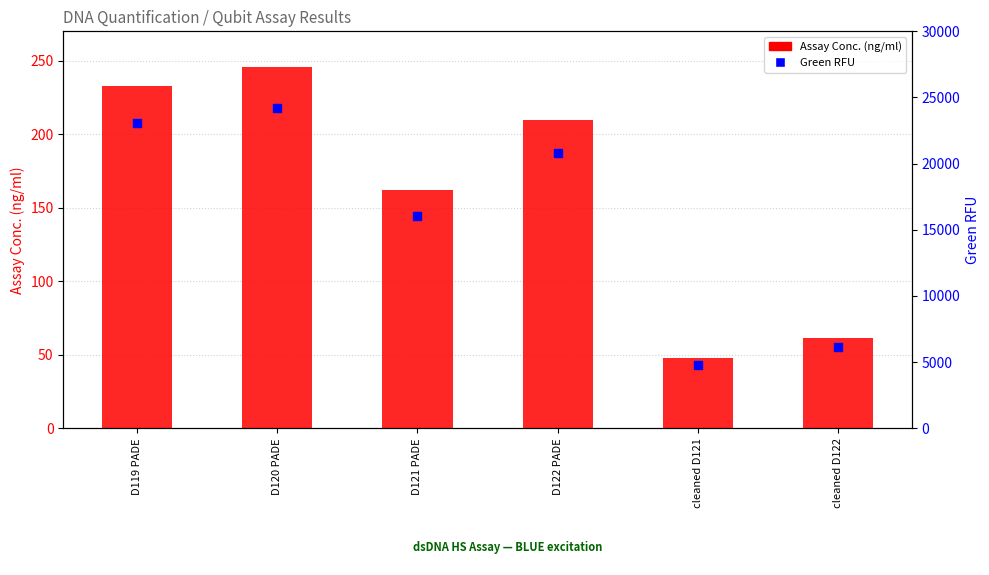

Which series contains the highest Y value?

Green RFU